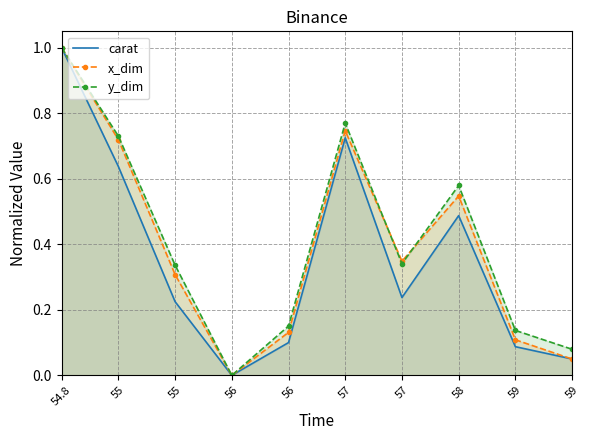

What are all the series names shown in the legend?

carat, x_dim, y_dim